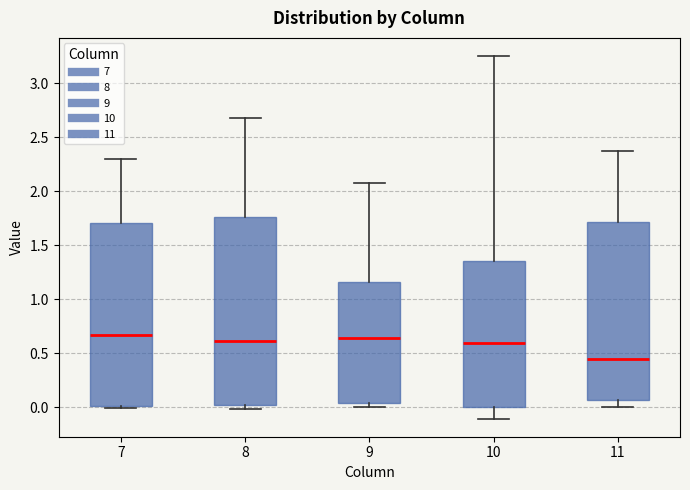

Where does the lower whisker of the box at x = 10 end on the y-axis? The values are not printed on the chart, so give them approximately, as read against the axis.

-0.10